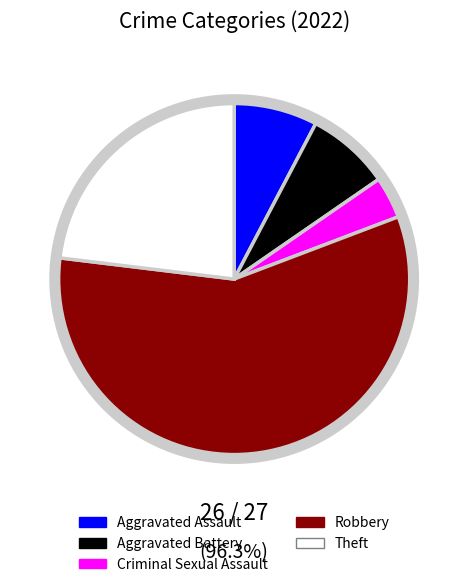

Combined, do Aggravated Assault and Theft account for over 50%?

No